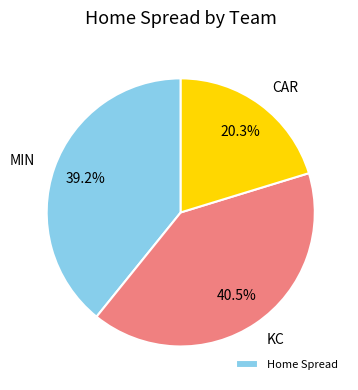

How many segments does this pie chart have?

3